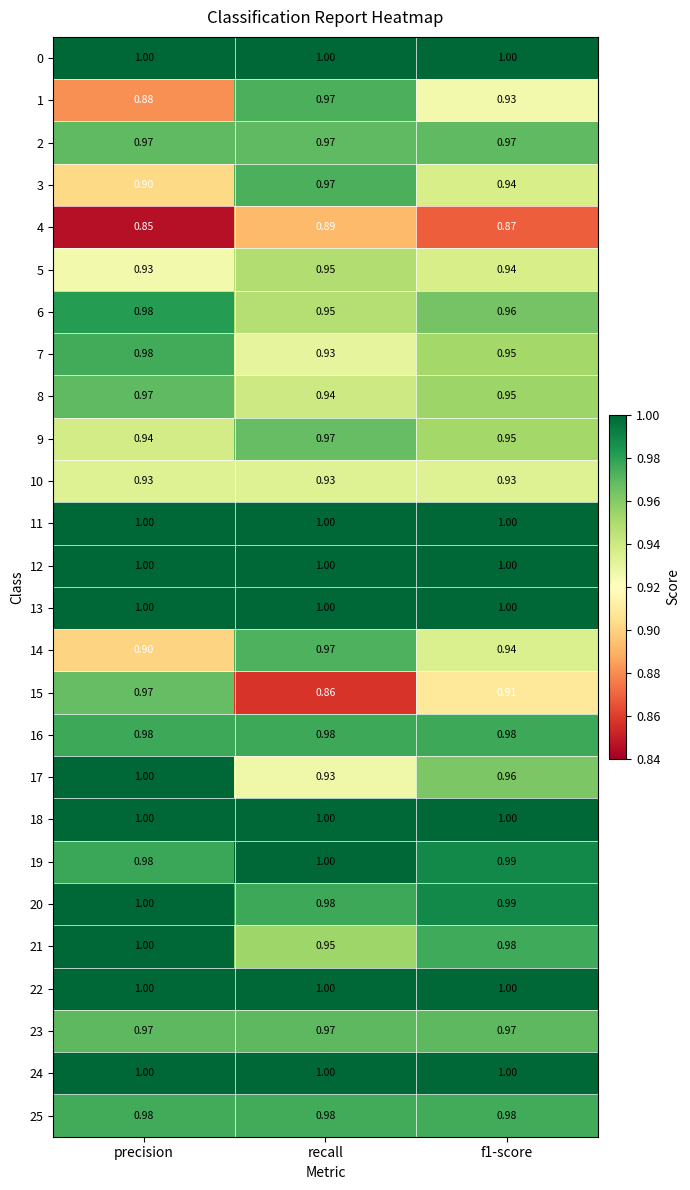

Where is 4 nearest to the value 0?

precision